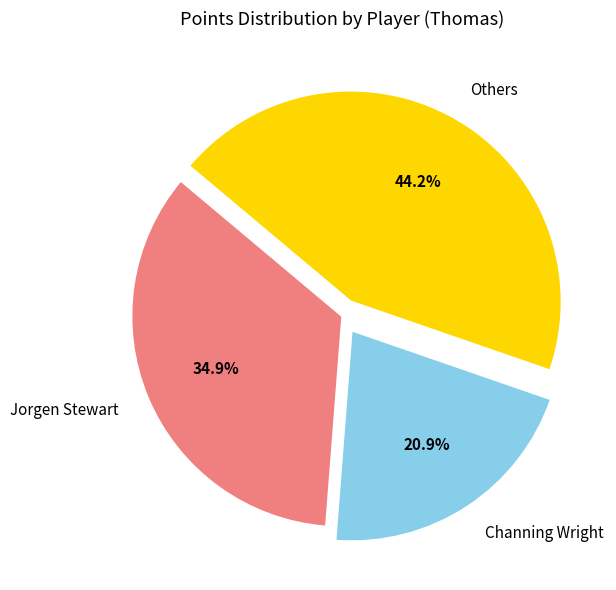

Which category has the biggest portion of the pie?

Others